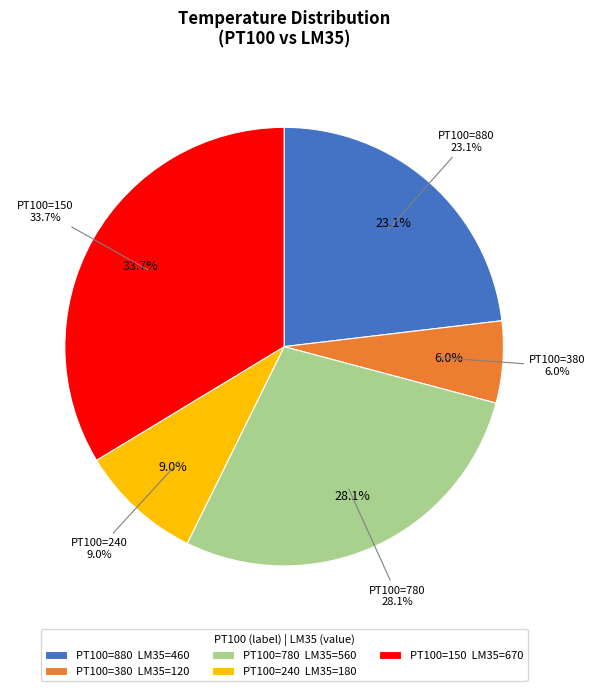

What is the ratio of the value at 780 to the value at 240?

3.1